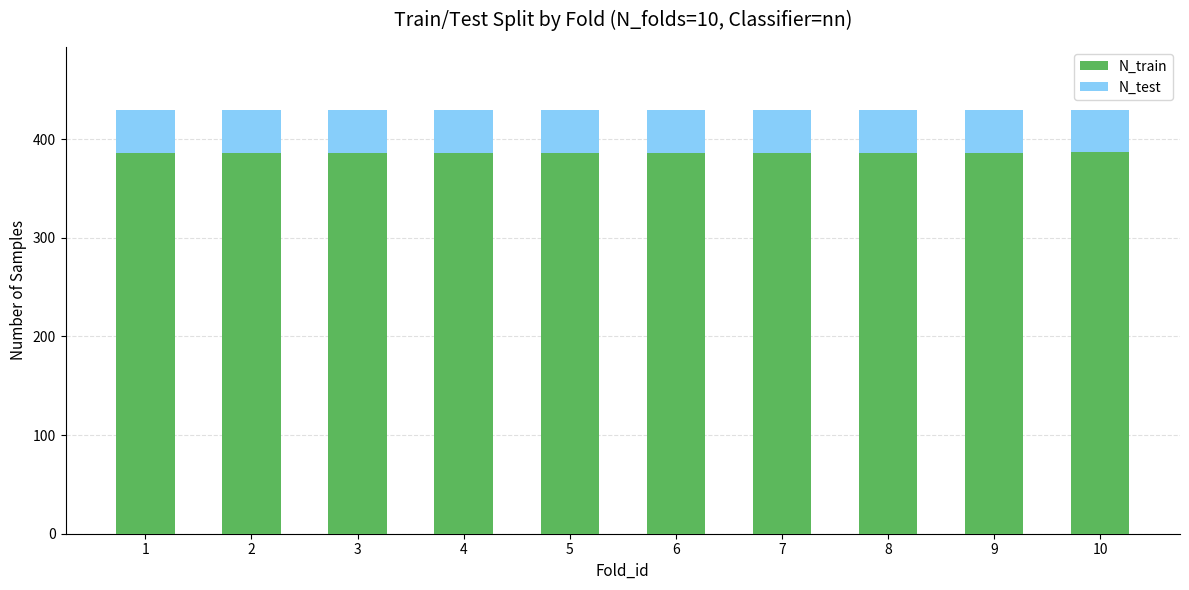

What is the total value across all series at 4?

429